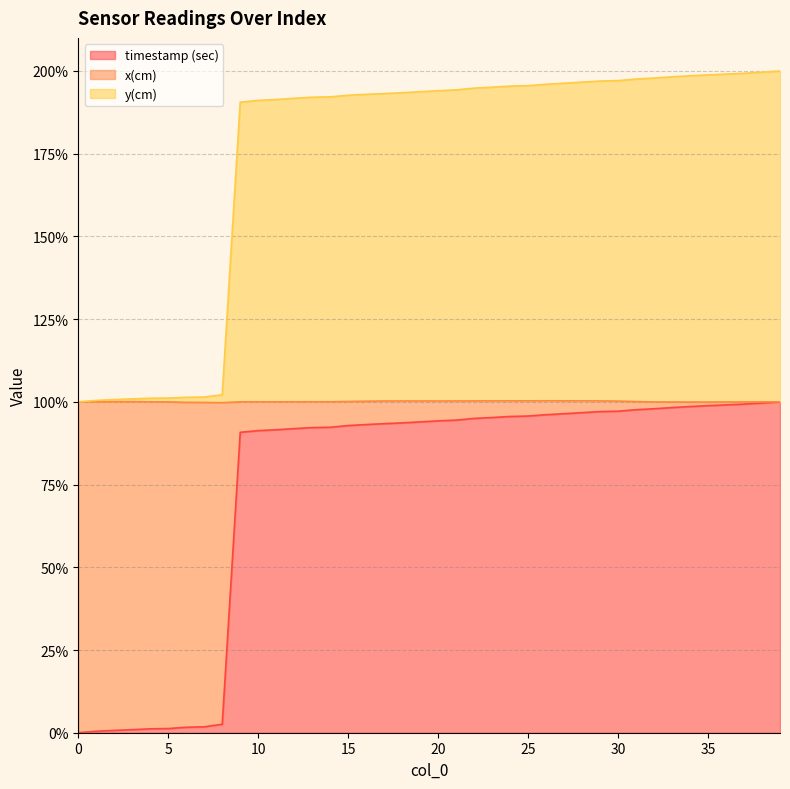

True or false: timestamp (sec) and x(cm) intersect in this chart.

False